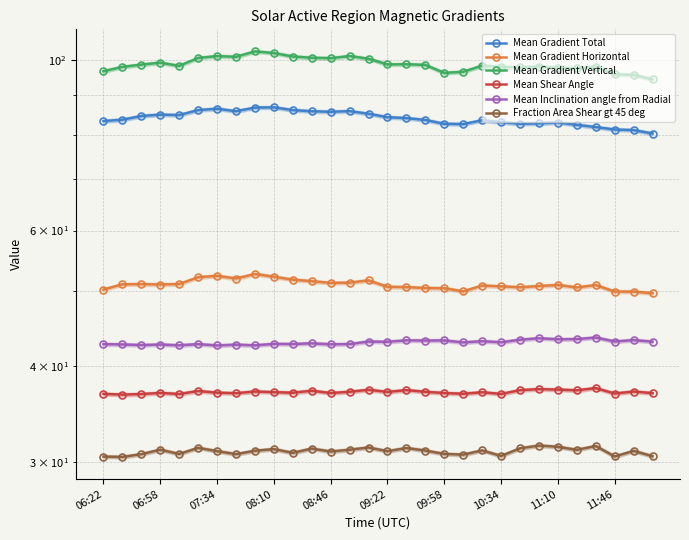

What is the total value across all series at 07:34?

350.4